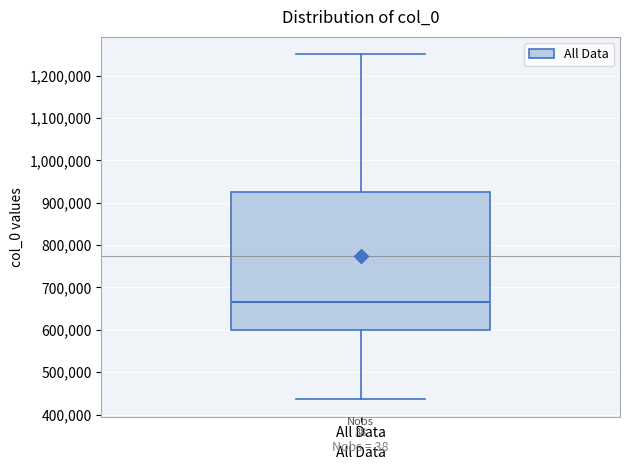

Where is the lower edge of the box for All Data on the y-axis? The values are not printed on the chart, so give them approximately, as read against the axis.

600000